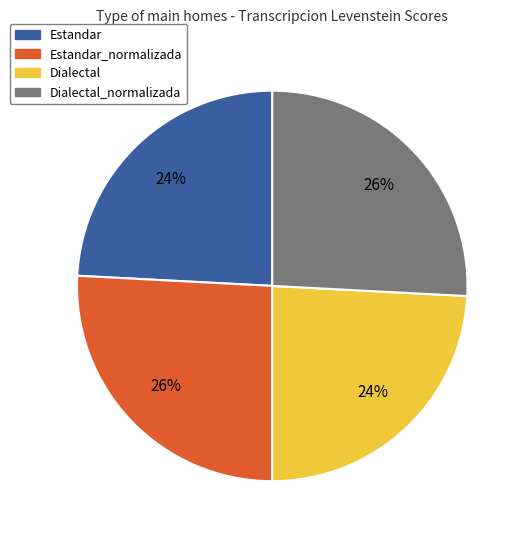

Is there any slice that represents more than half of the pie?

No